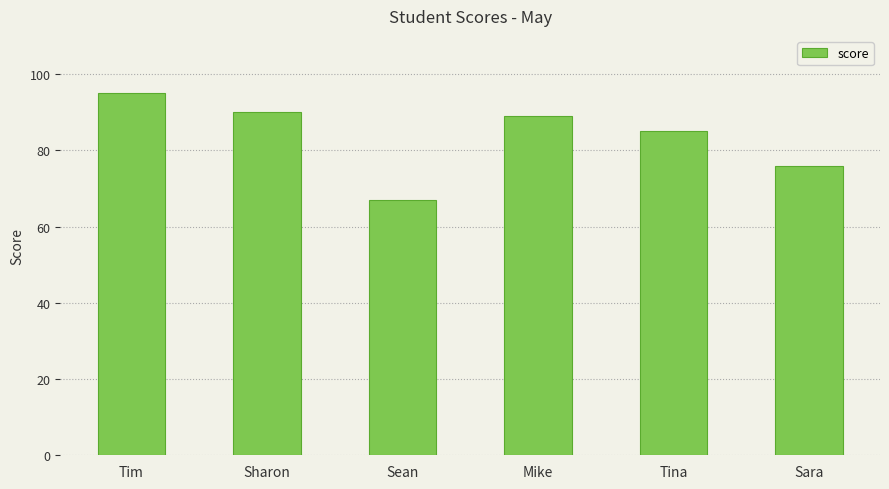

The value at Sean is 67. True or false?

True